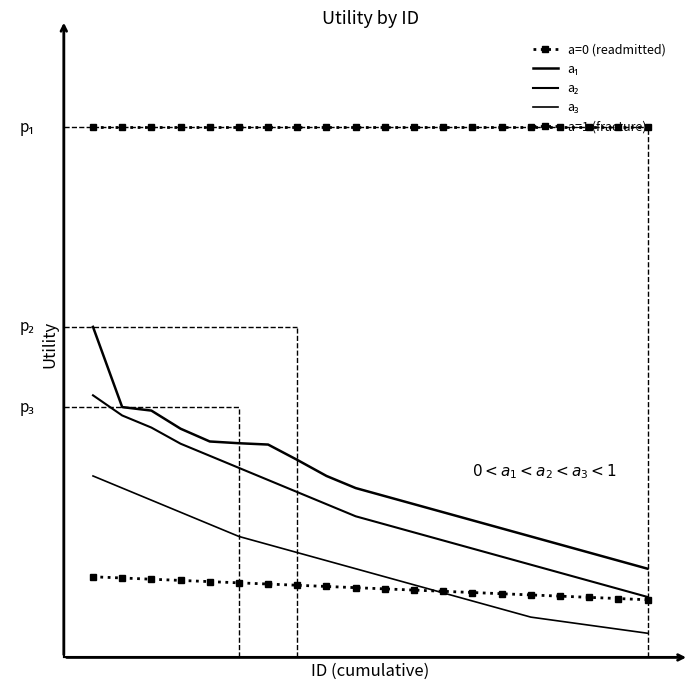

Rank the series by their maximum value, from highest to lowest.

a=0 (readmitted), a₁, a₂, a₃, a=1 (fracture)